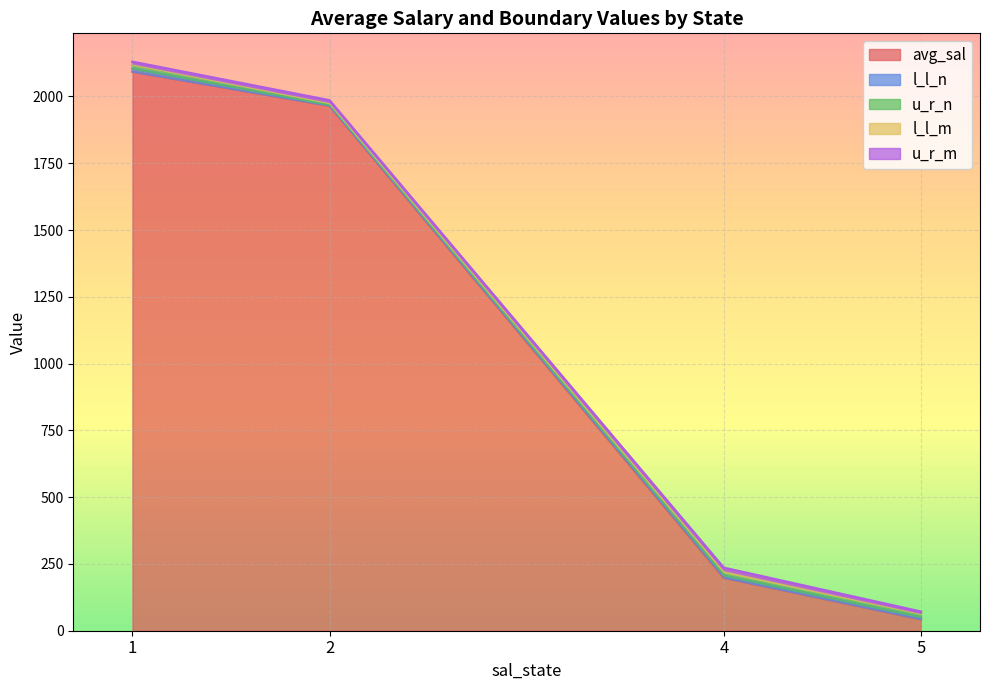

Rank the categories by avg_sal value from highest to lowest.

1, 2, 4, 5